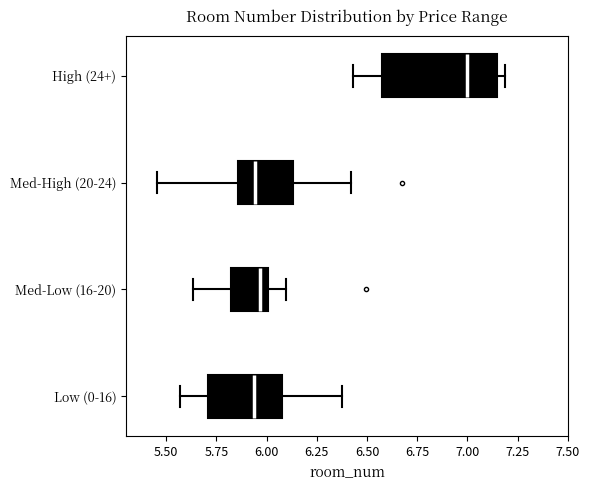

Reading bottom to top, transcribe this box plot: for each box, give where its median line is, the range the box spans, and where its two whiskers end, as read against the x-axis. The values are not printed on the chart, so give them approximately, as read against the axis.

Low (0-16): median 5.95, box 5.70 to 6.10, whiskers 5.55 to 6.40
Med-Low (16-20): median 5.95, box 5.80 to 6.00, whiskers 5.65 to 6.10
Med-High (20-24): median 5.95, box 5.85 to 6.15, whiskers 5.45 to 6.40
High (24+): median 7.00, box 6.60 to 7.15, whiskers 6.45 to 7.20